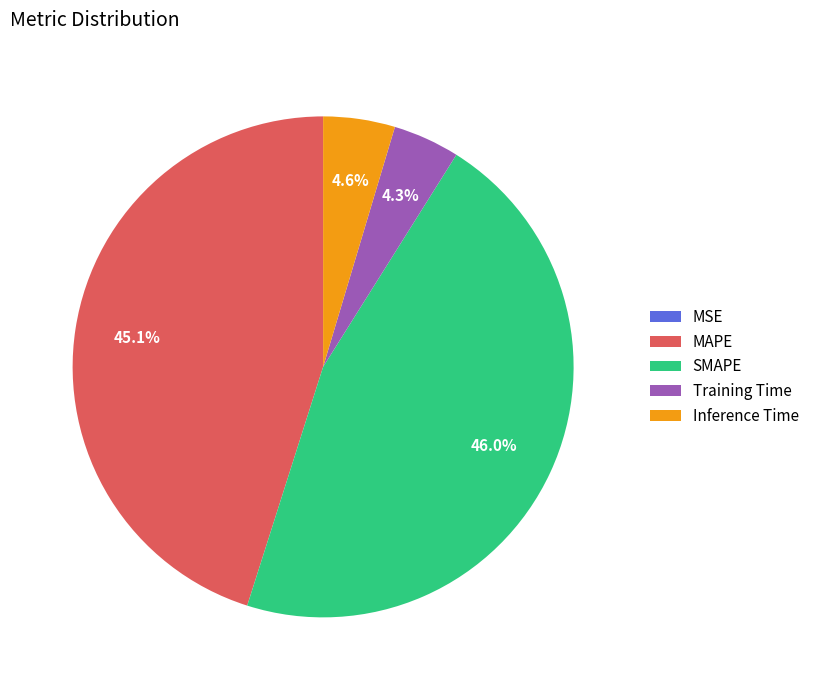

Which category has the biggest portion of the pie?

SMAPE